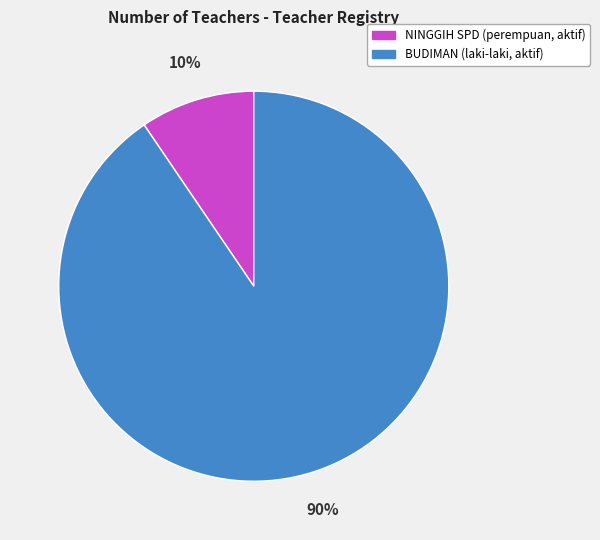

How many slices are in this pie chart?

2